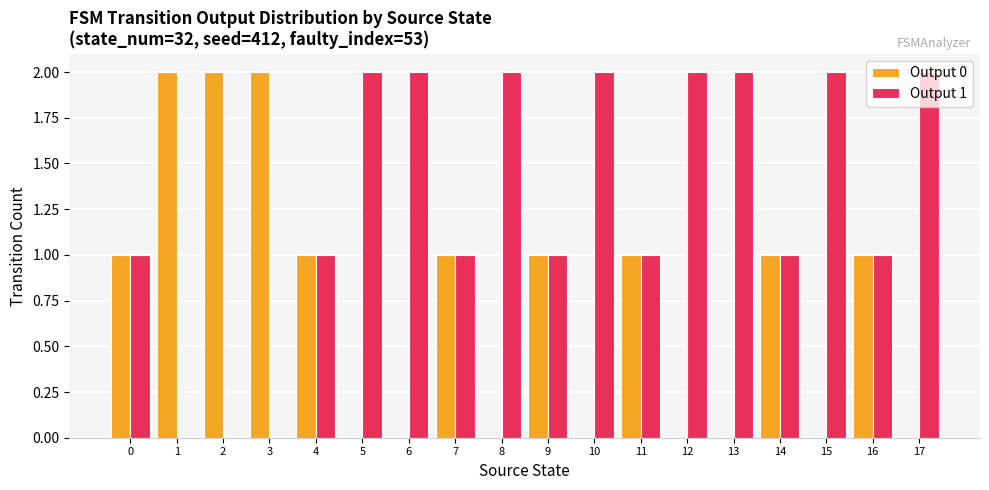

Which series has the largest total across all categories?

Output 1